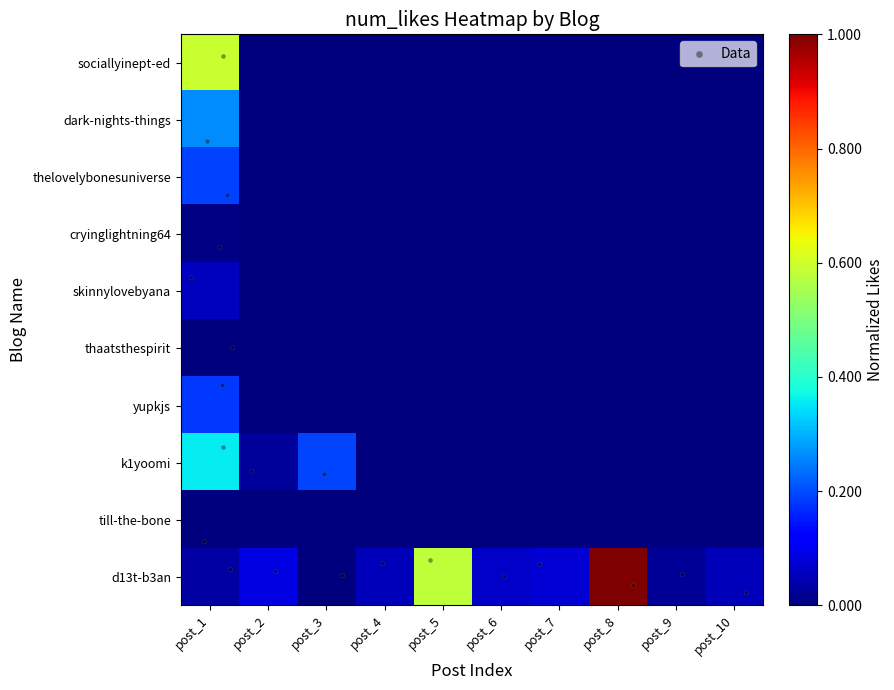

What is the difference between the highest and lowest values at post_10?

0.1